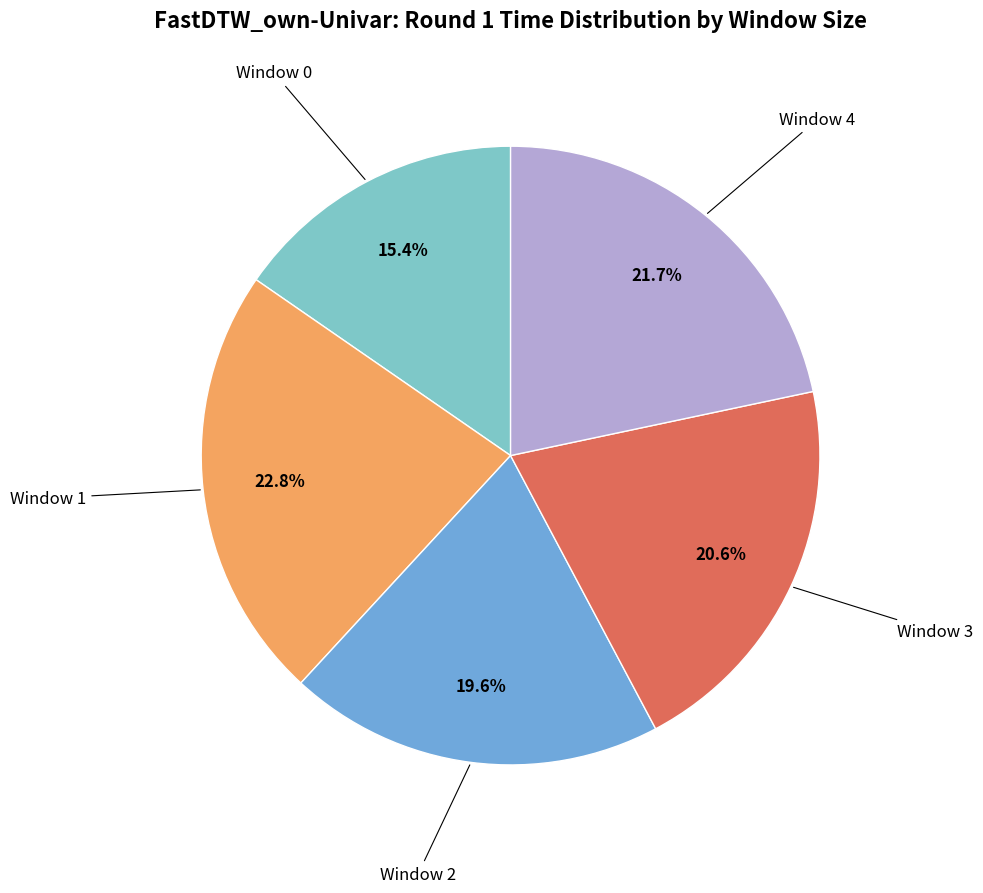

Does any single category account for the majority?

No